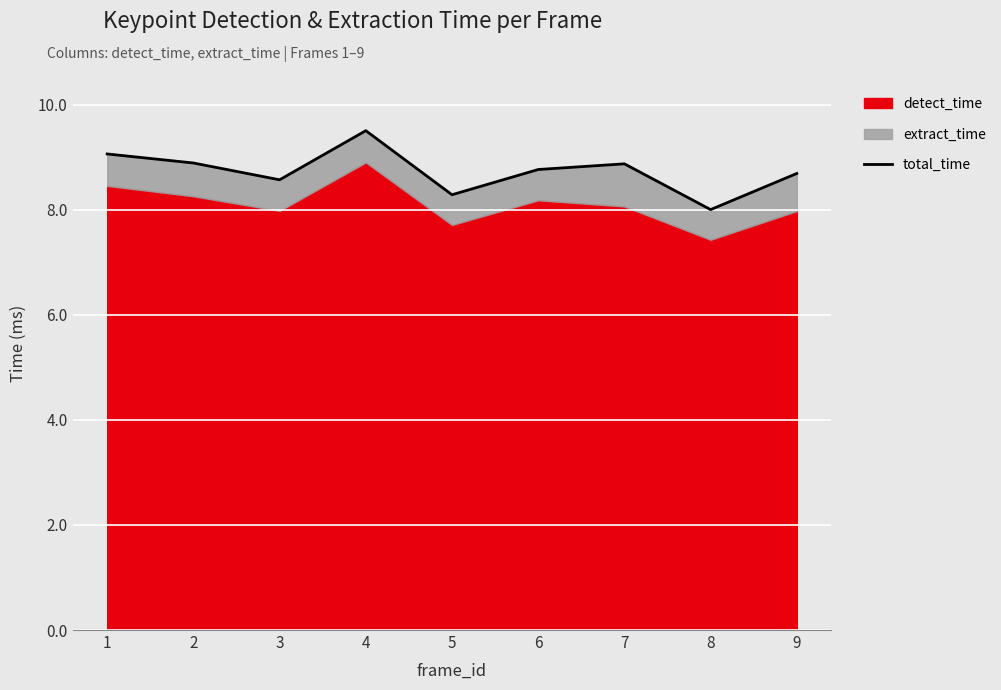

True or false: the data has more than 1 interior local peaks.

True